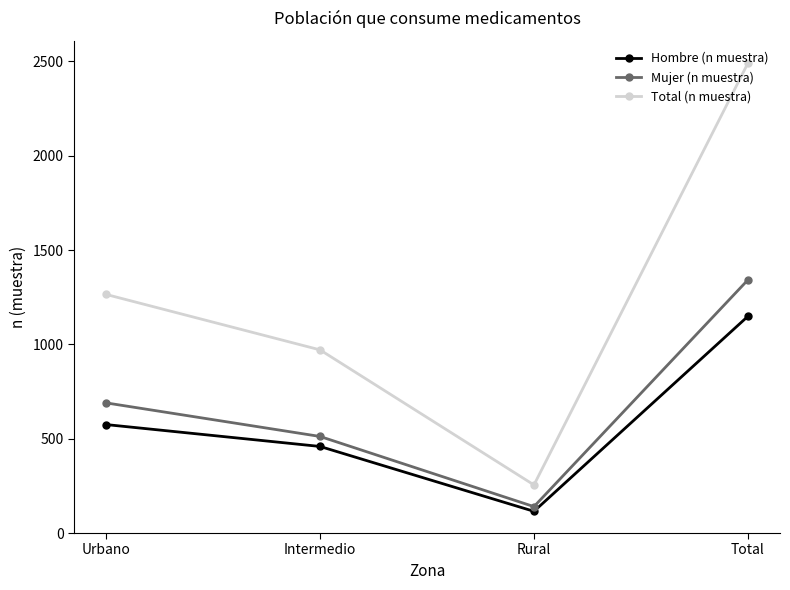

At which label does Mujer (n muestra) reach its peak?

Total